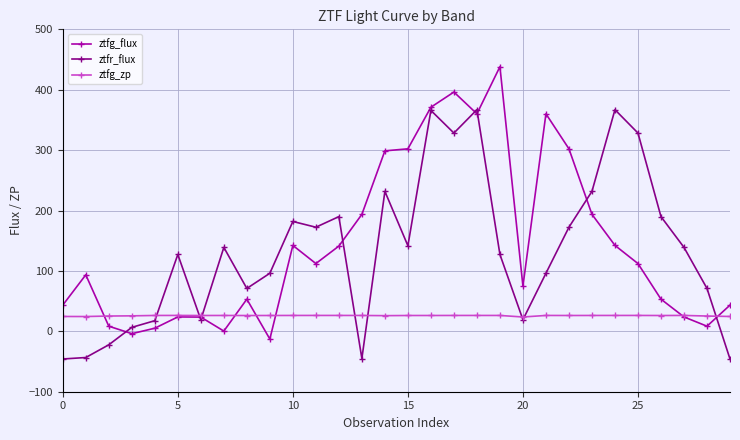

Does the chart display data point markers on the line(s)?

Yes